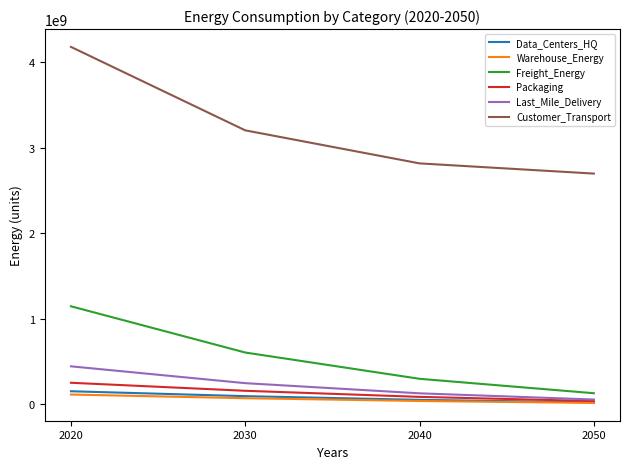

Reading left to right, list all the values displayed in this chart.

Data_Centers_HQ: 2020=154529411.5	2030=97395936.3	2040=54168919.4	2050=24254579.0
Warehouse_Energy: 2020=116204711.6	2030=73240858.0	2040=40734534.6	2050=18239222.8
Freight_Energy: 2020=1147561899.2	2030=607249718.6	2040=300042584.9	2050=131604967.4
Packaging: 2020=253800342.9	2030=159963865.7	2040=88967467.0	2050=39835914.8
Last_Mile_Delivery: 2020=445813865.2	2030=249149844.4	2040=130426282.2	2050=57813381.2
Customer_Transport: 2020=4178792620.6	2030=3203549388.7	2040=2817411753.0	2050=2698125234.2